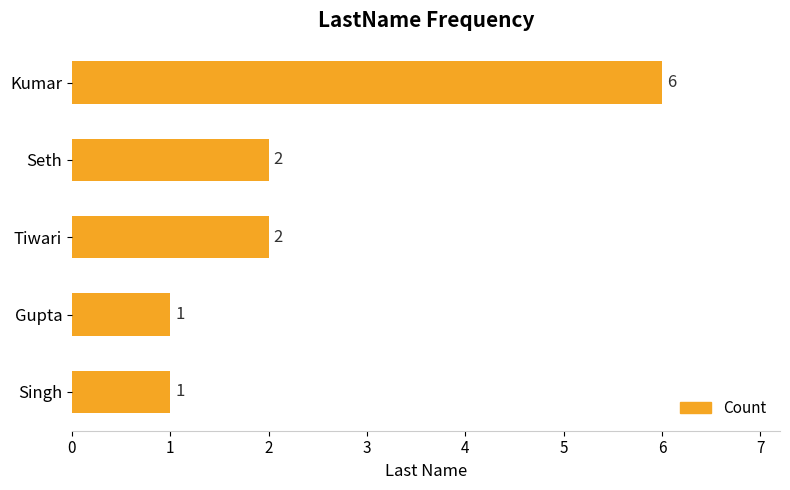

What is the sum of the values at Seth and Singh?

3